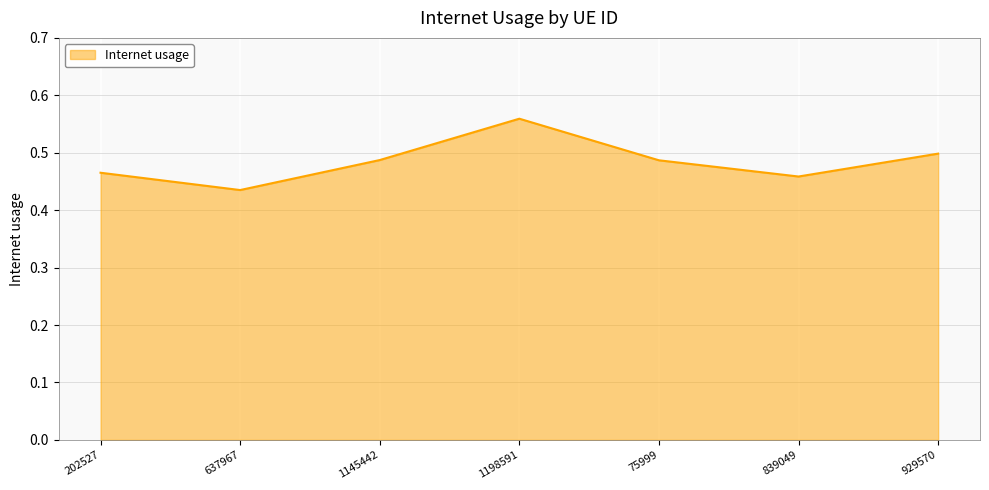

Does the chart have visible grid lines?

Yes